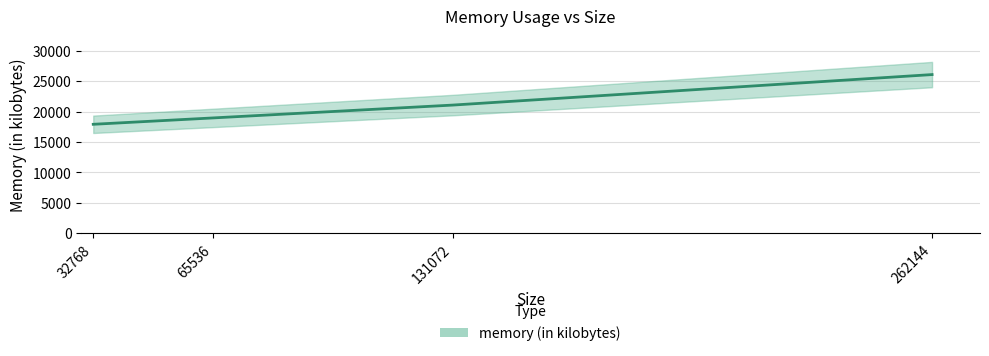

True or false: the data shows 17904 at 32768.

True